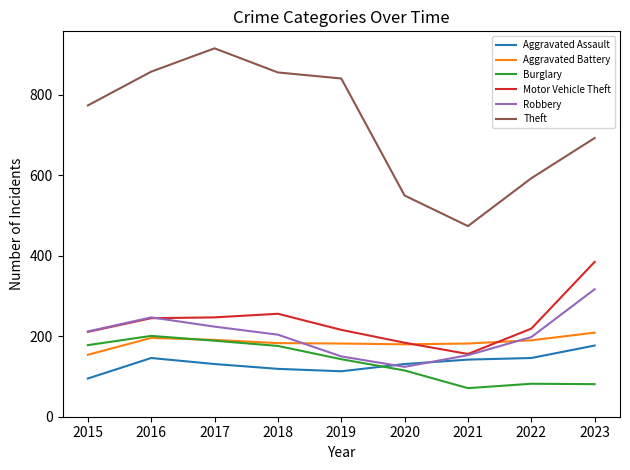

Where does the Robbery series first go above 204?

2015